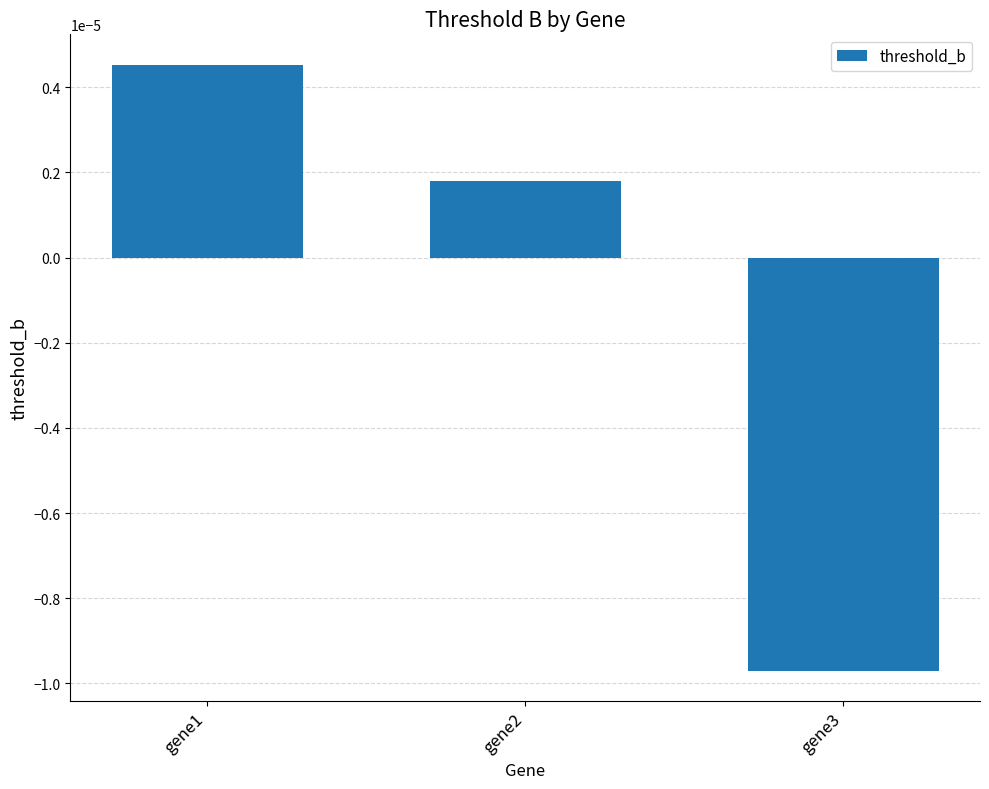

Where is the data nearest to the value 0?

gene2